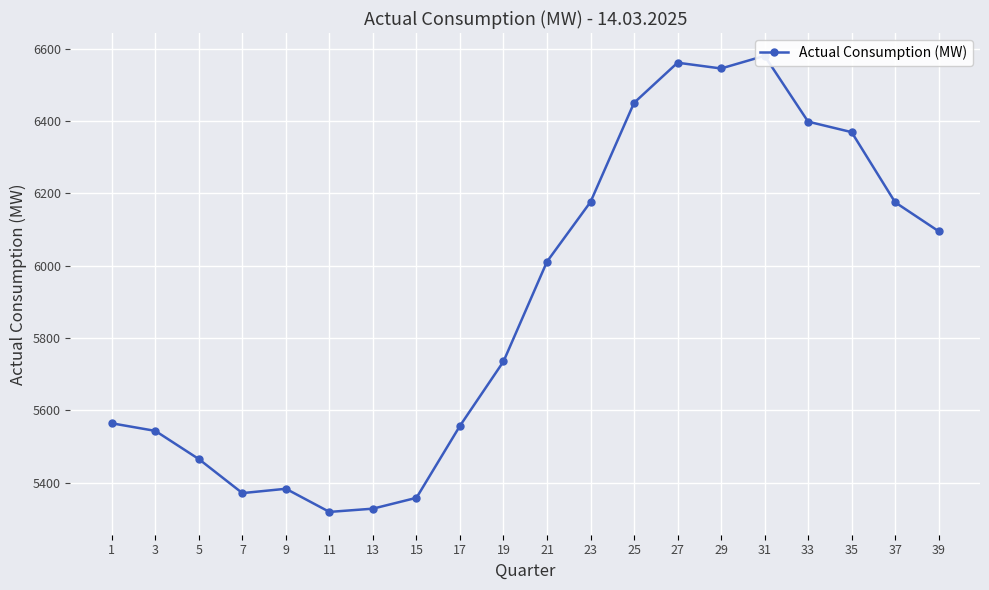

What is the average value?

5899